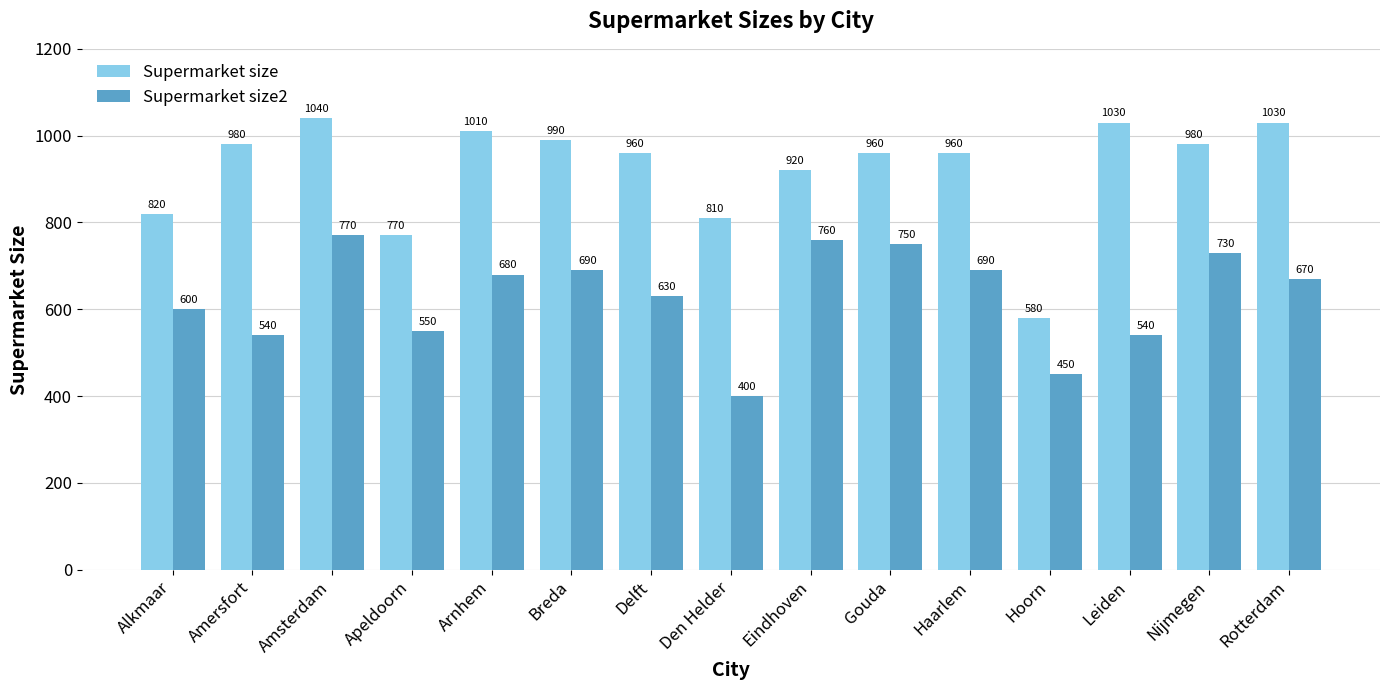

What are all the series names shown in the legend?

Supermarket size, Supermarket size2